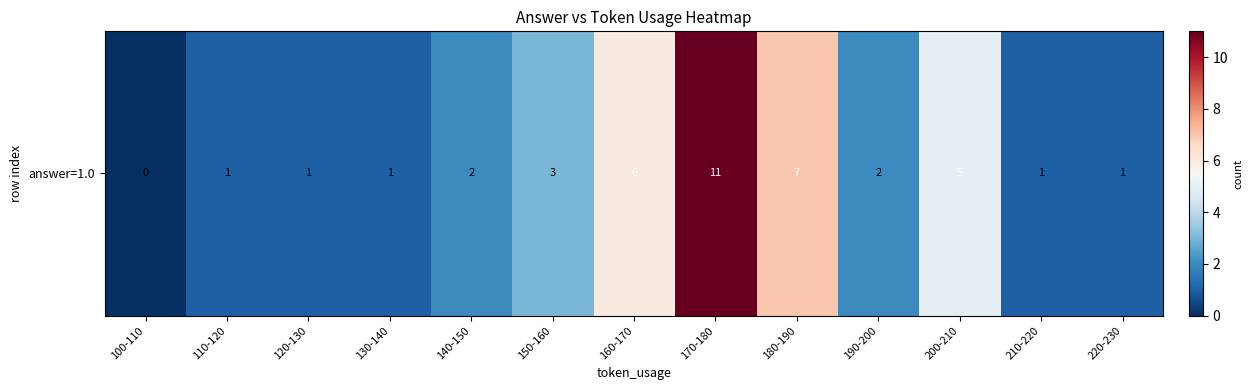

Reading left to right, extract all data points from this chart.

0	1	1	1	2	3	6	11	7	2	5	1	1